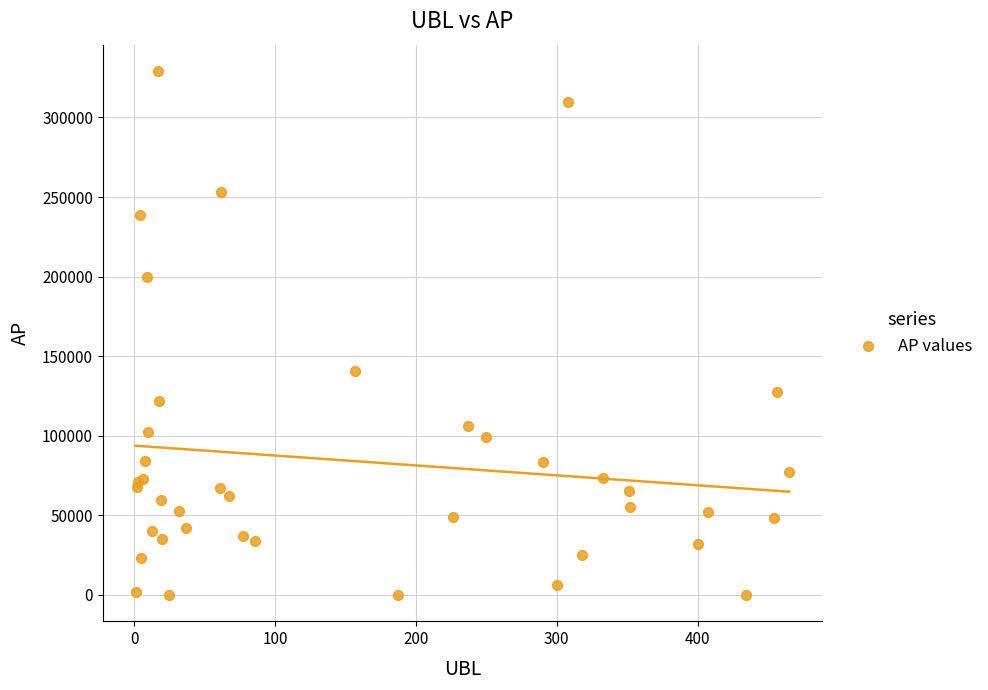

What Y value in the scatter plot is closest to 164619?

140679